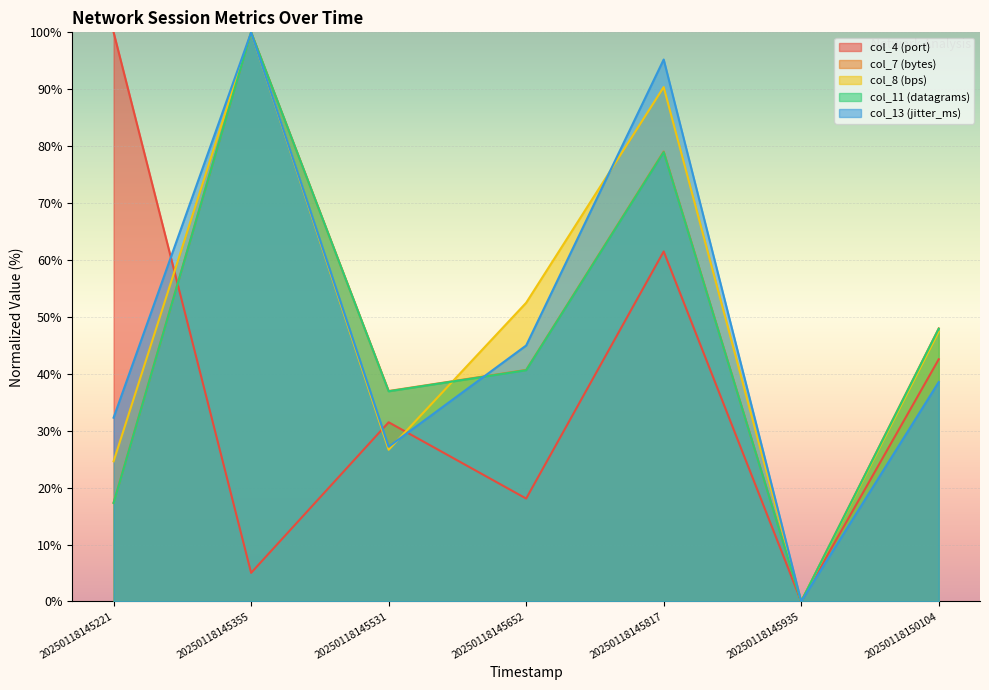

What is the value of the col_13 (jitter_ms) point at the 1st from the left?

32.3